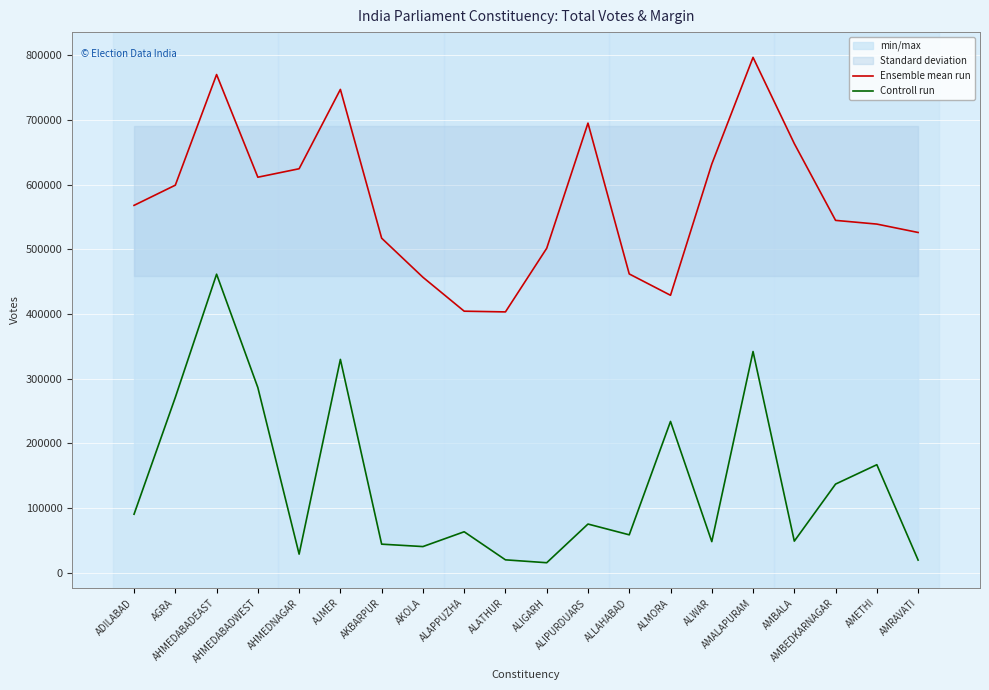

What is the smallest value displayed?

15647